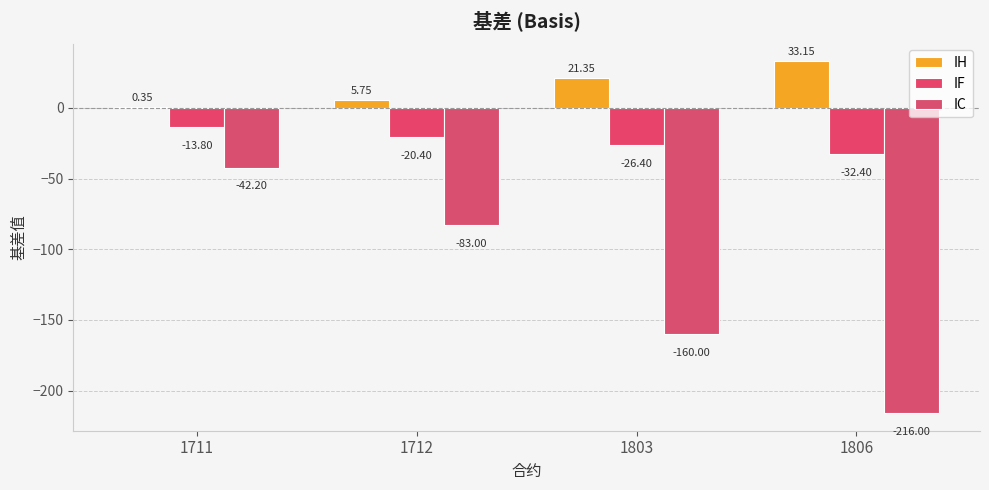

Which series has the largest range (max minus min)?

IC